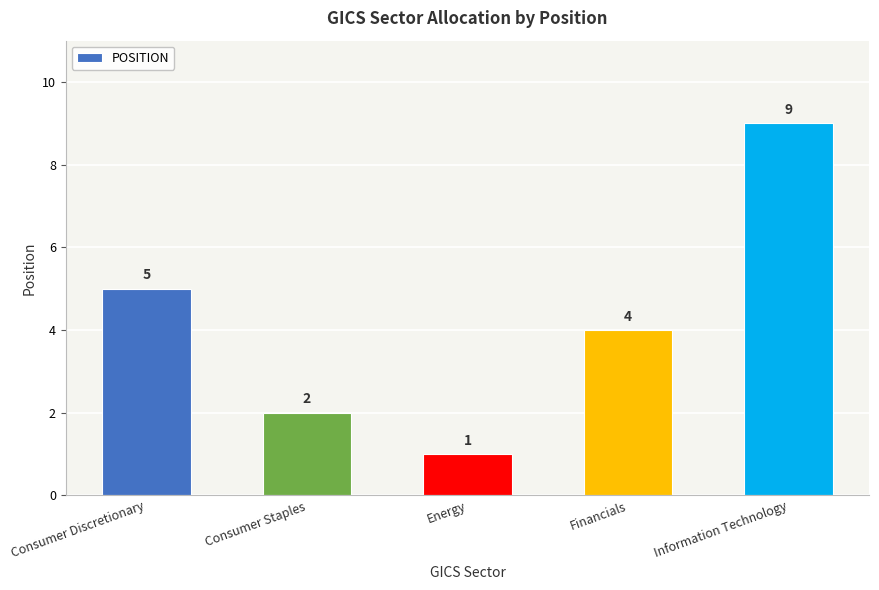

The value at Consumer Staples is 2. True or false?

True